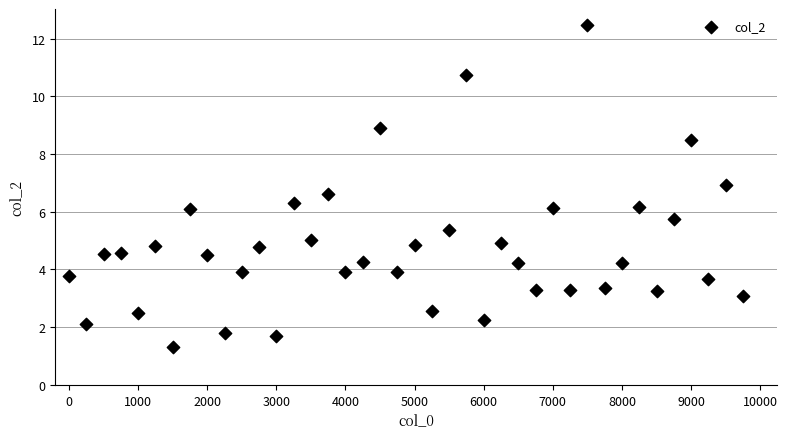

What is the range of Y values (max minus min)?

11.2